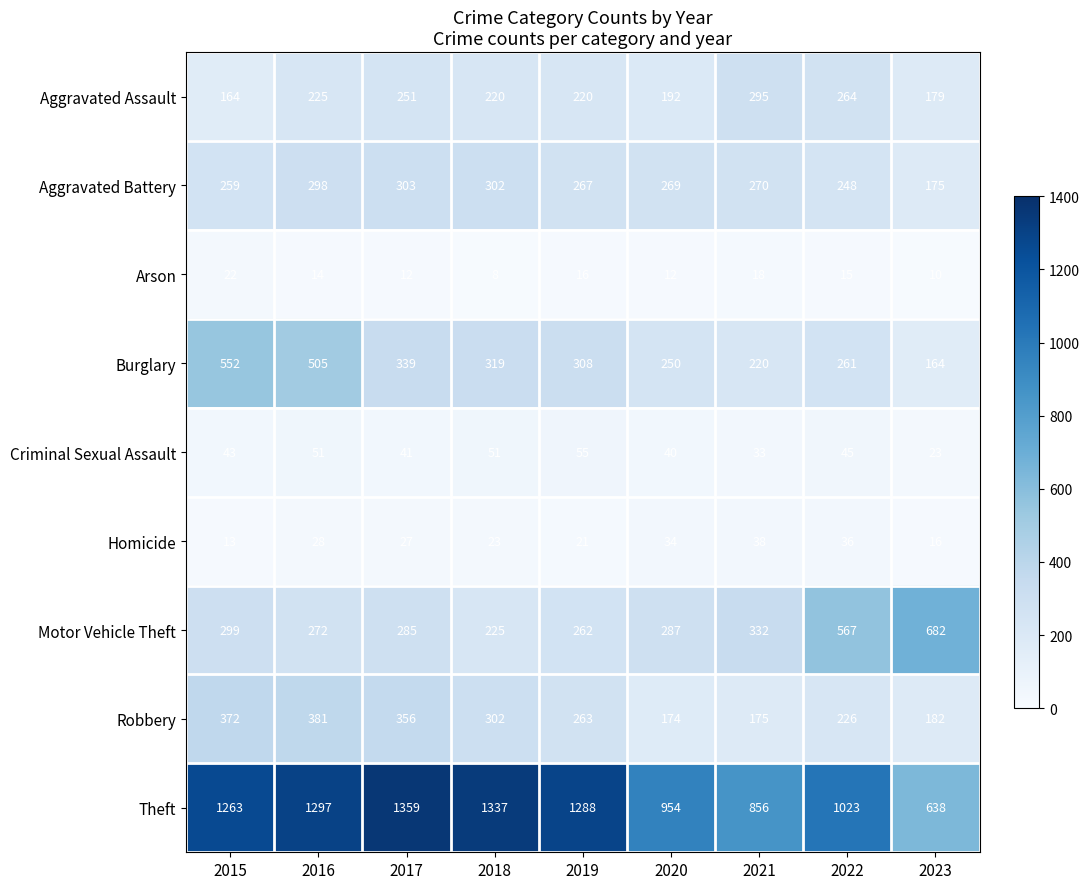

Where is Theft nearest to the value 998?

2022